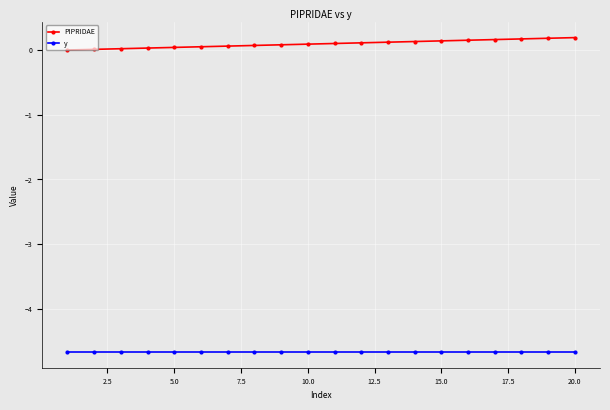

What is the lowest value of the y series?

-4.7